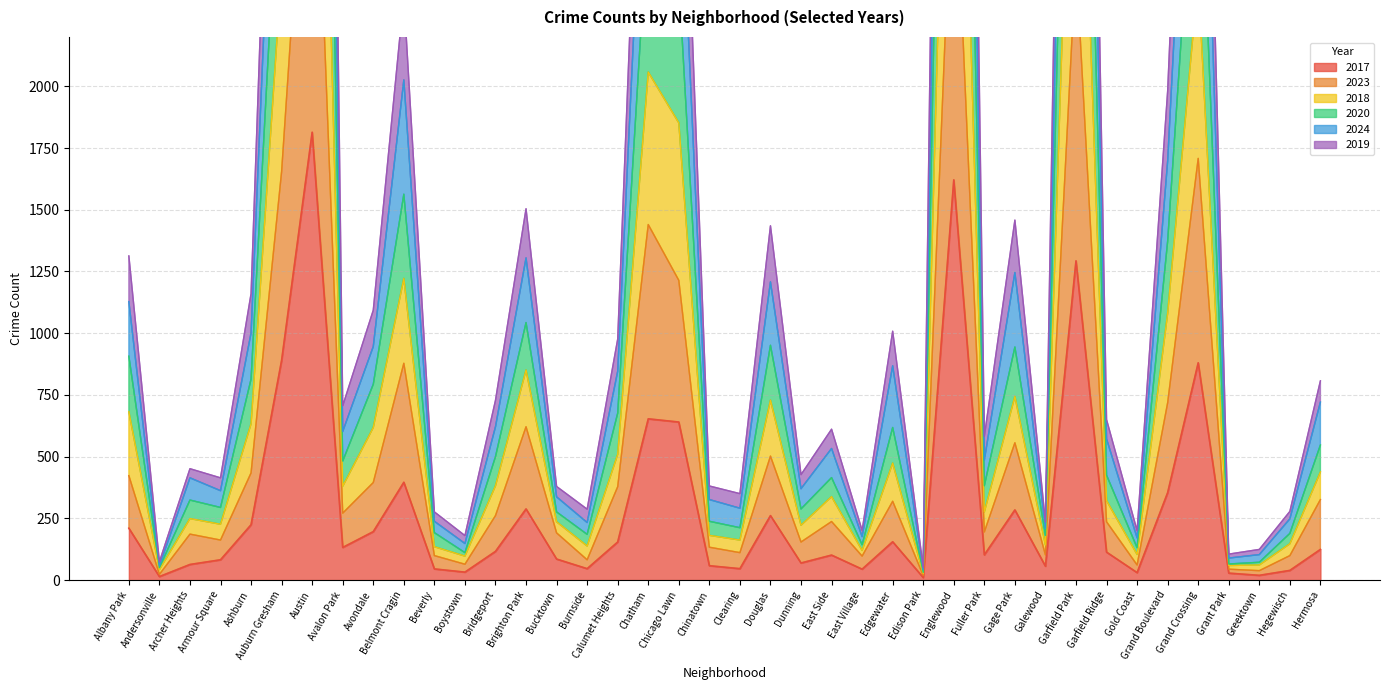

Is the value of 2023 at Avondale greater than the value of 2020 at Brighton Park?

No